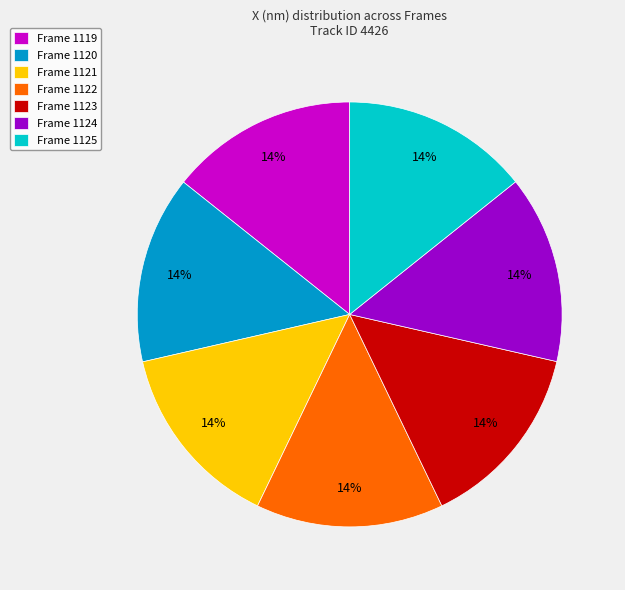

Count the number of slices in the pie.

7